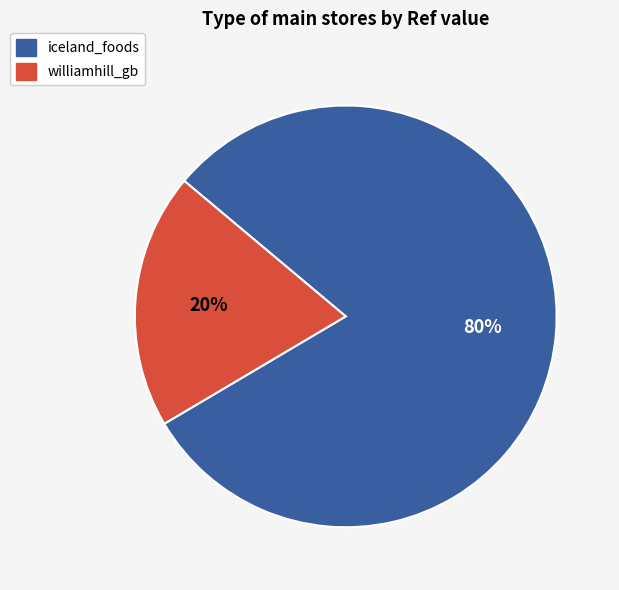

Combined, do iceland_foods and williamhill_gb account for over 50%?

Yes